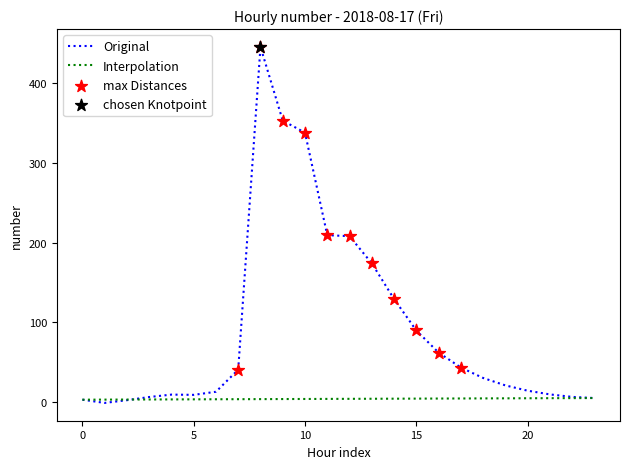

Which series has the widest spread of values?

Original